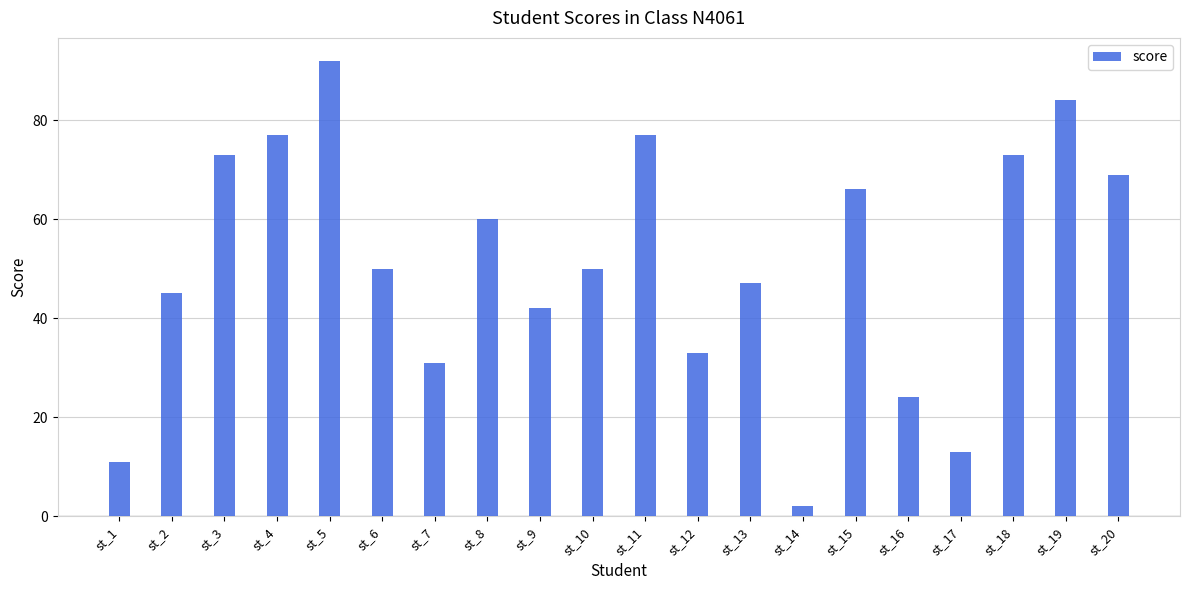

How many bars are there in total?

20